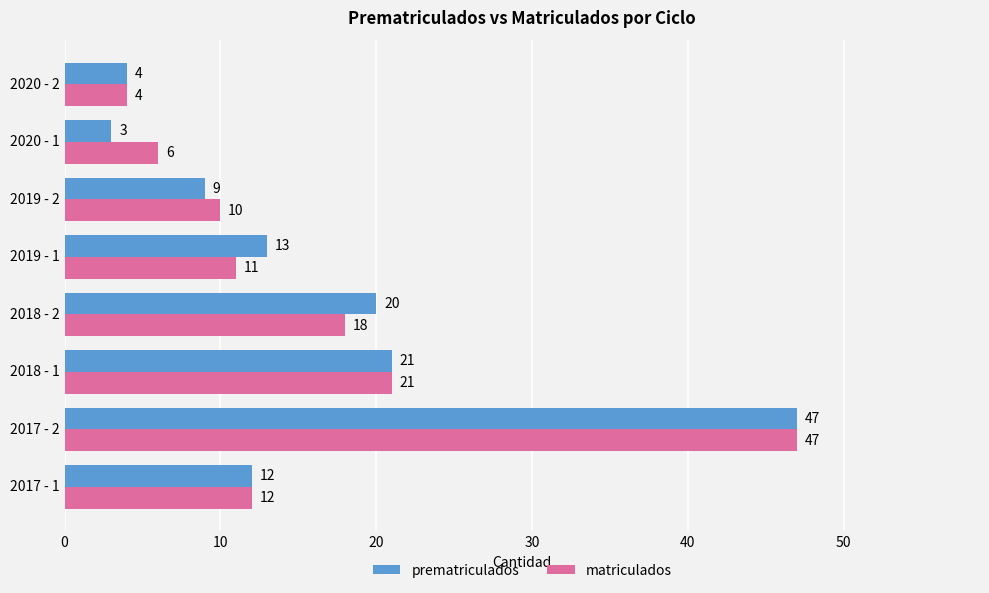

What is the difference between the prematriculados values at 2017 - 1 and 2020 - 1?

9